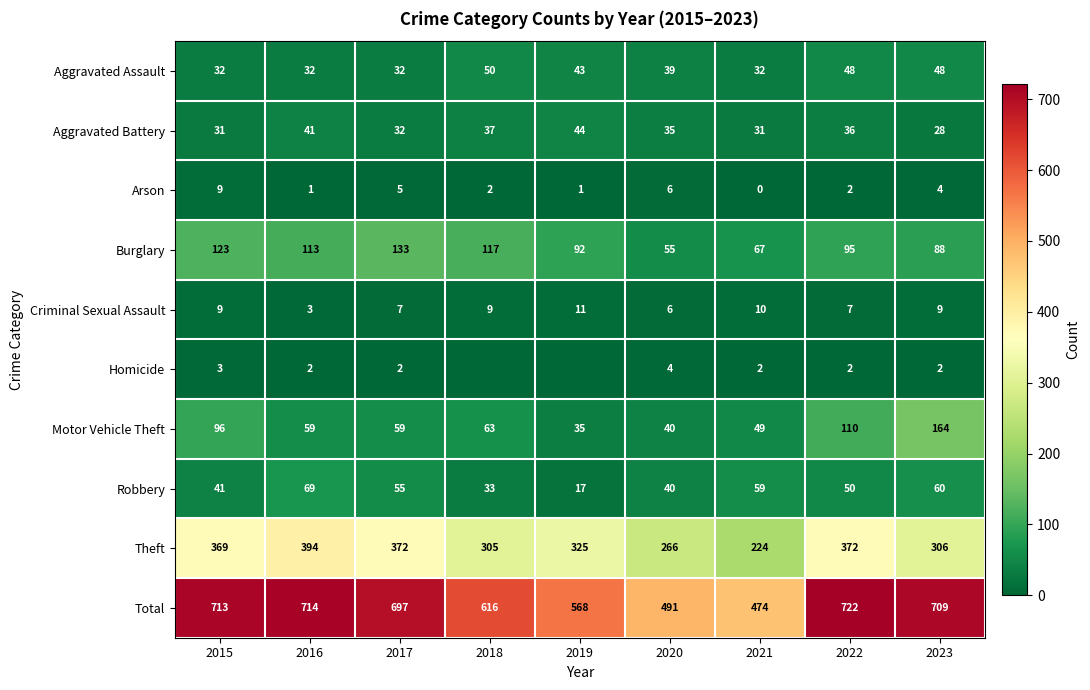

The Total series shows 687 at 2021. True or false?

False